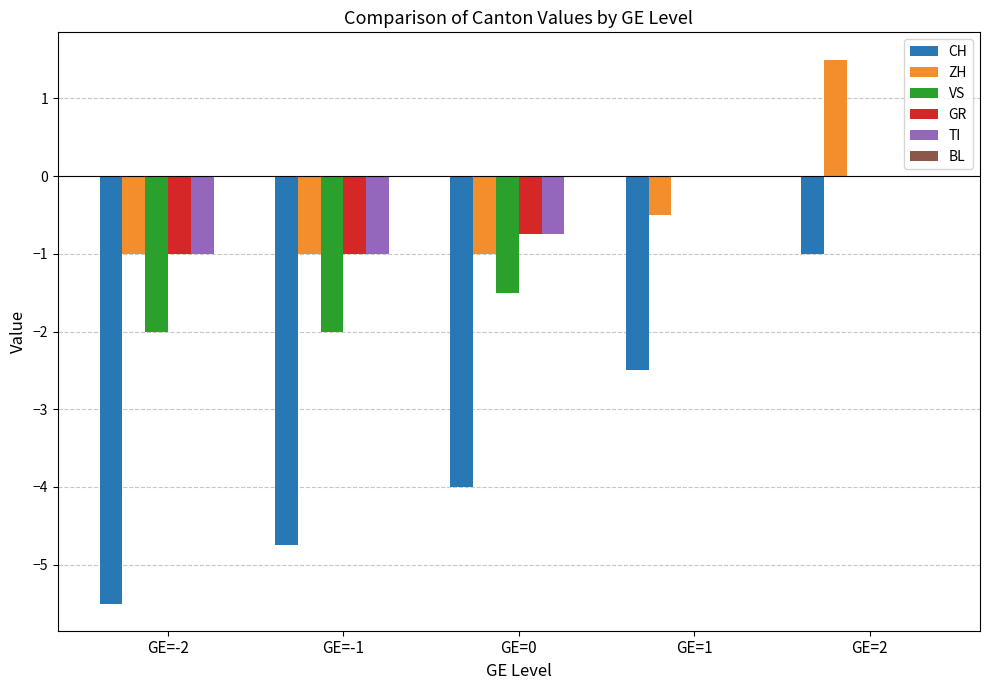

At which category is the sum across all series the highest?

GE=2